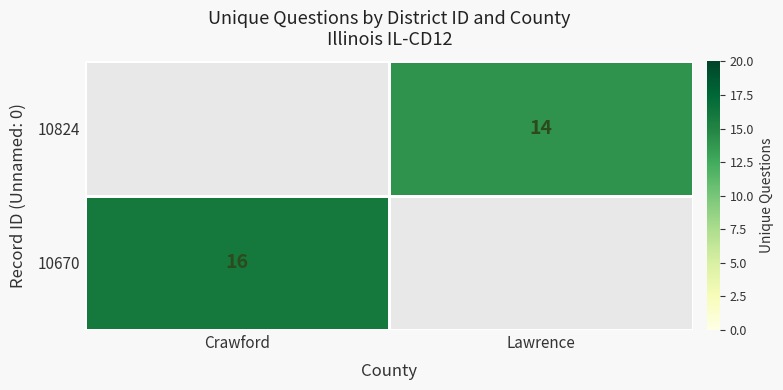

True or false: 10824 has a value of 14 at Lawrence.

True